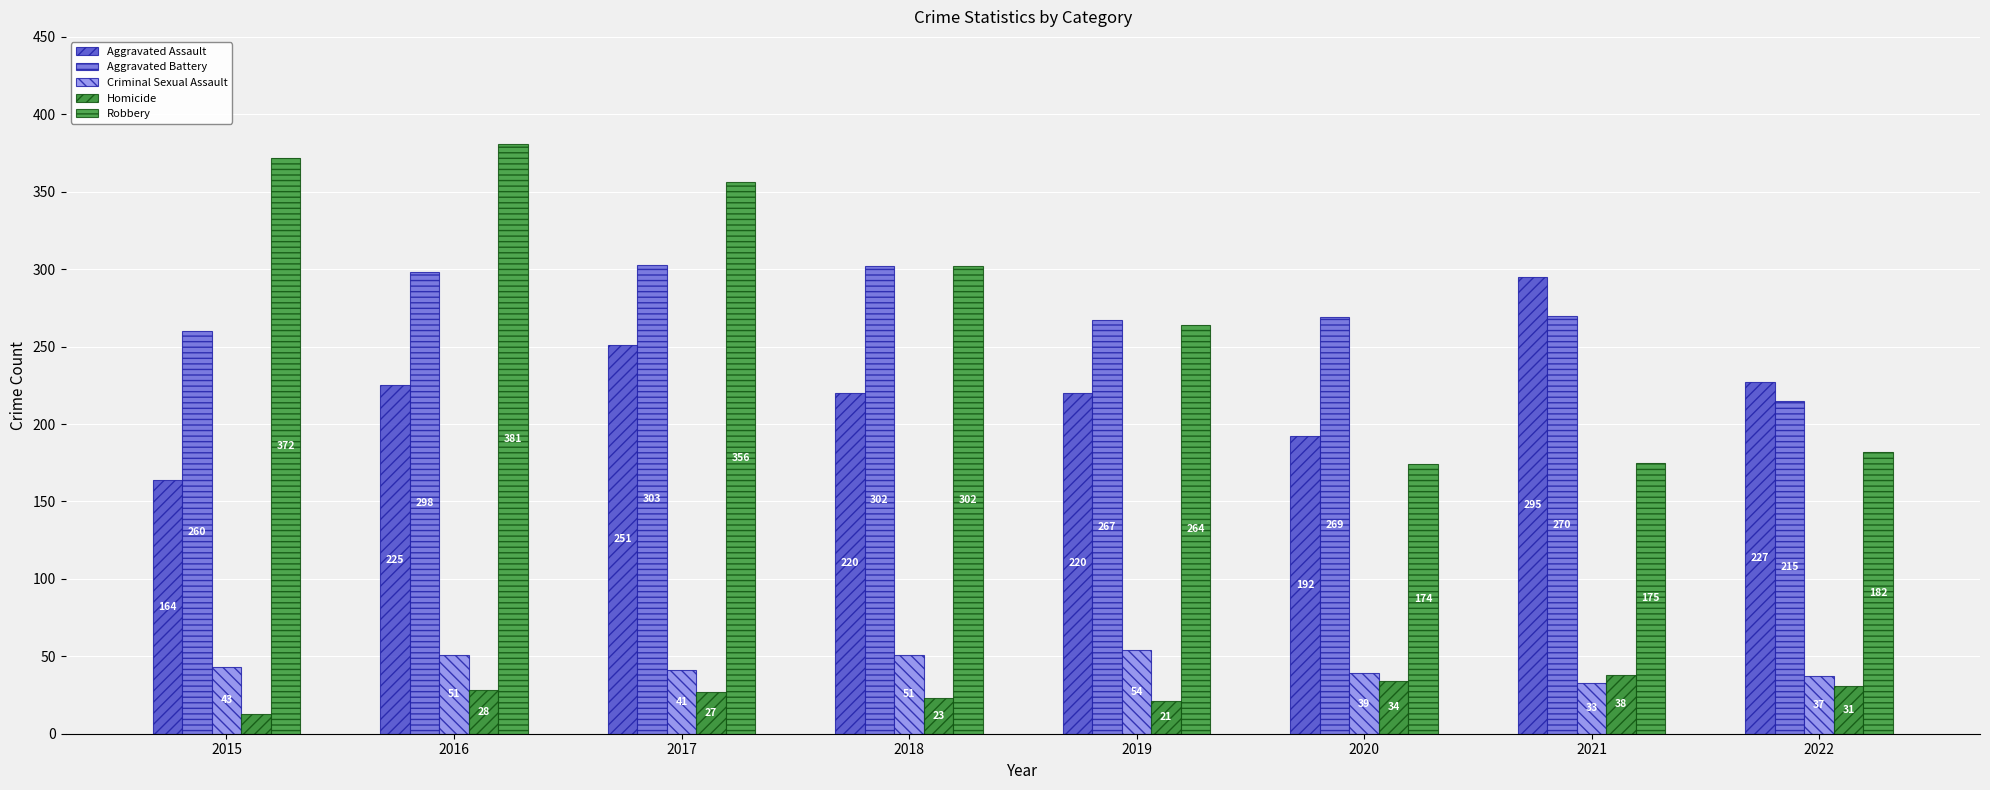

Between 2017 and 2022, which series saw the biggest shift?

Robbery